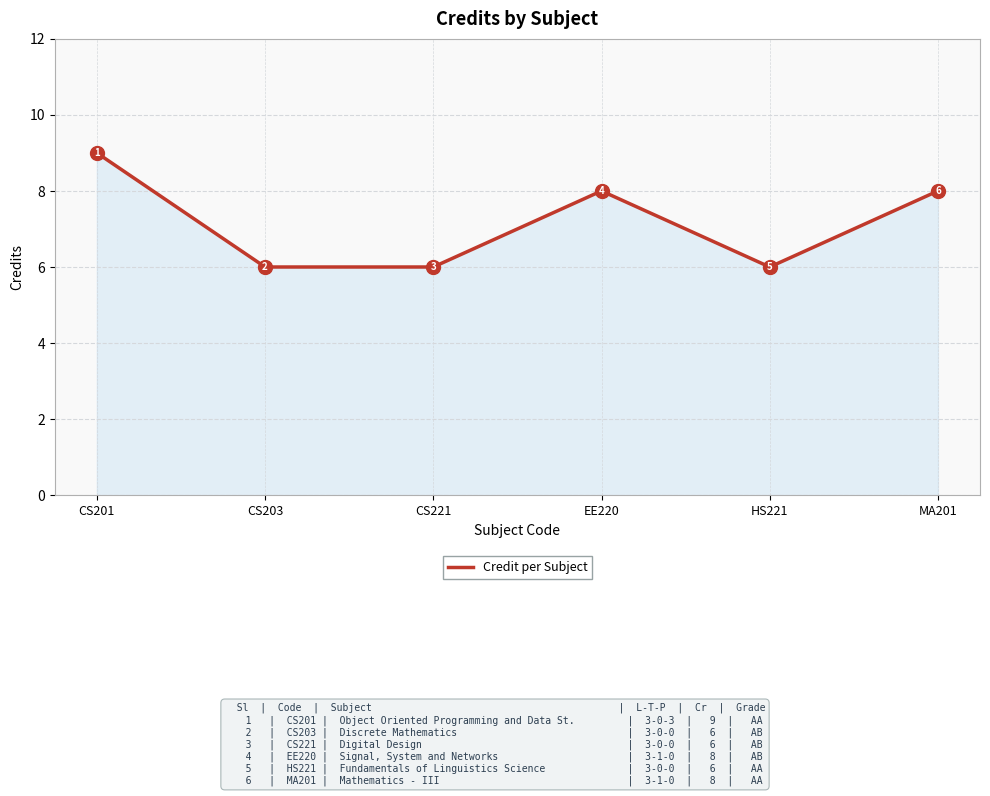

What is the maximum value shown in the chart?

9